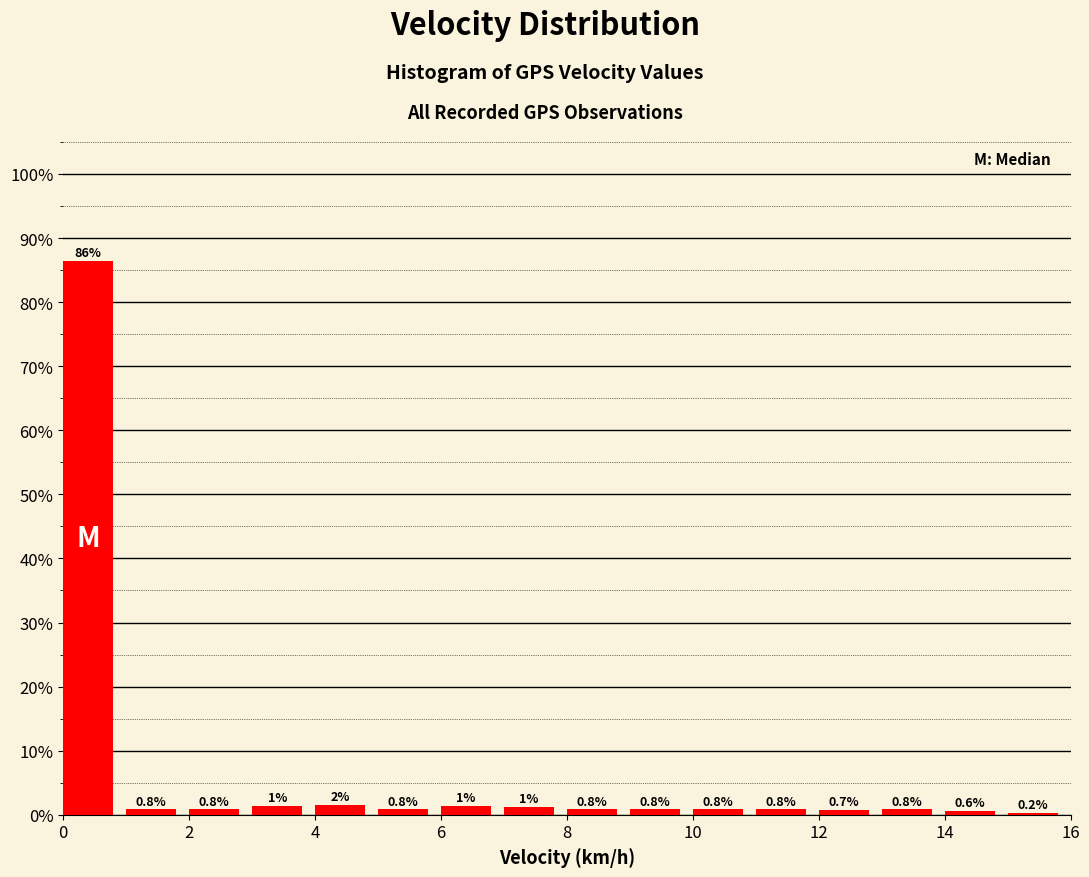

Over which range of the x-axis is the bar tallest?

0 to 1